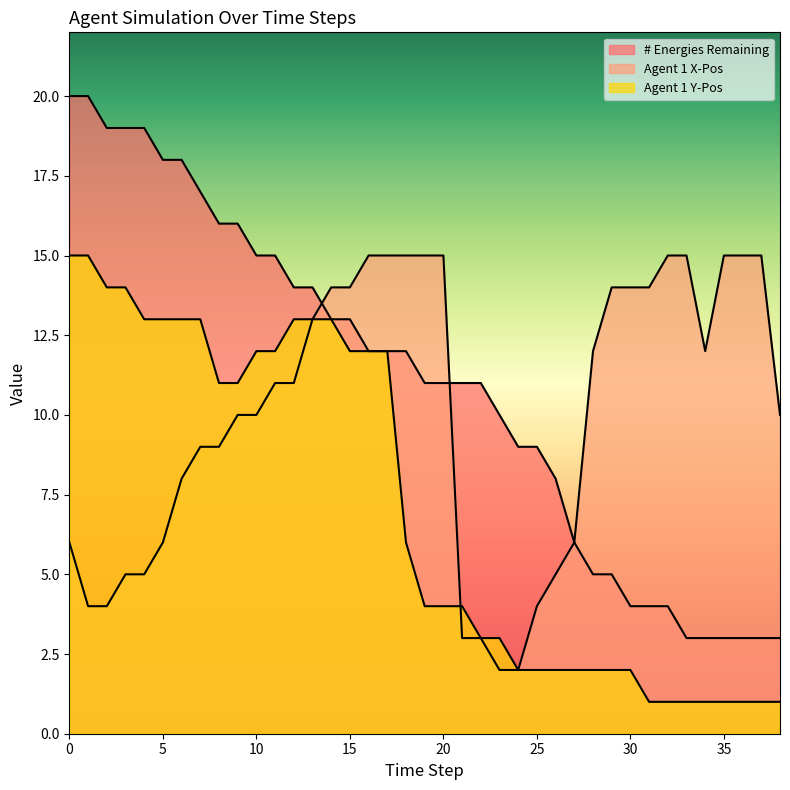

How many distinct data groups are displayed?

3